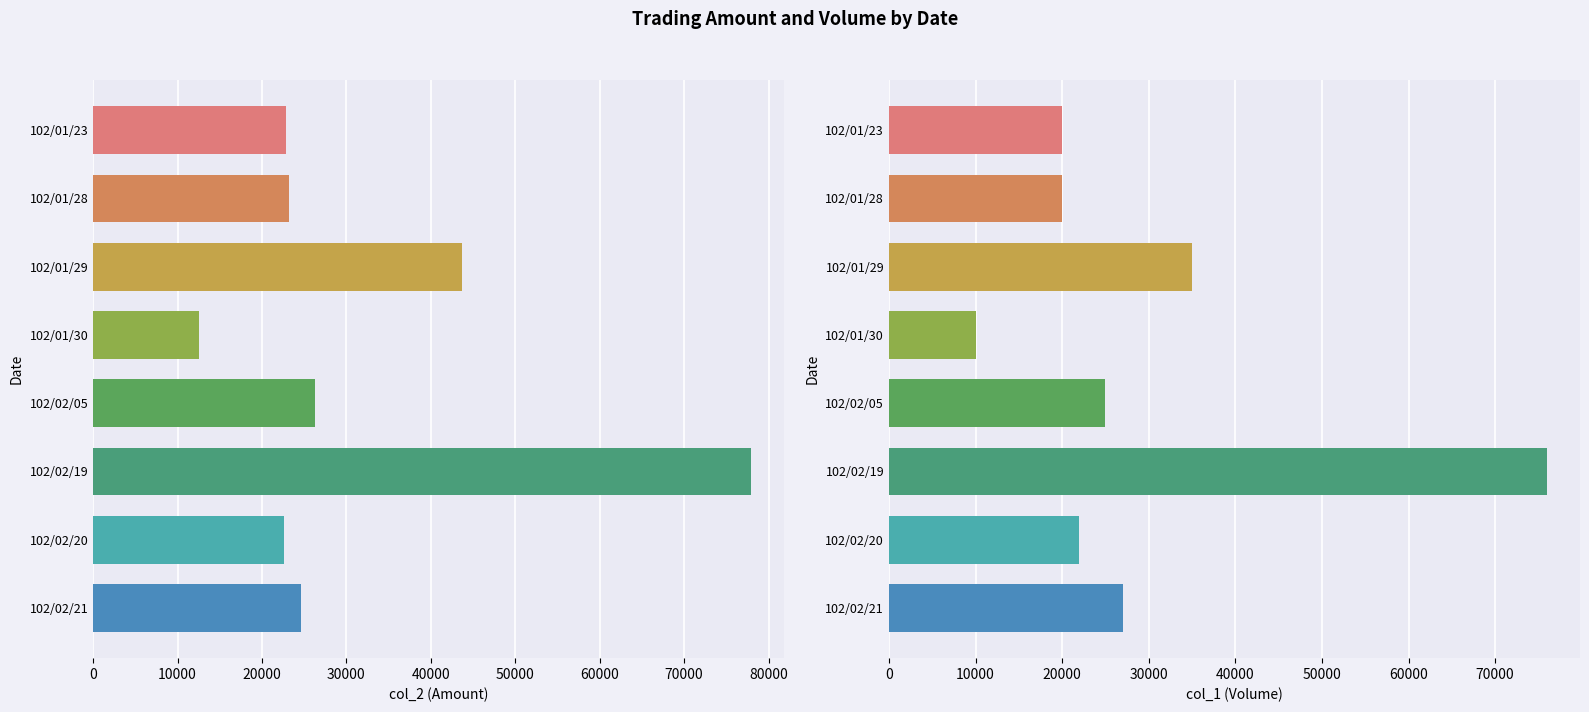

The col_2 (Amount) series shows 48366 at 102/02/19. True or false?

False